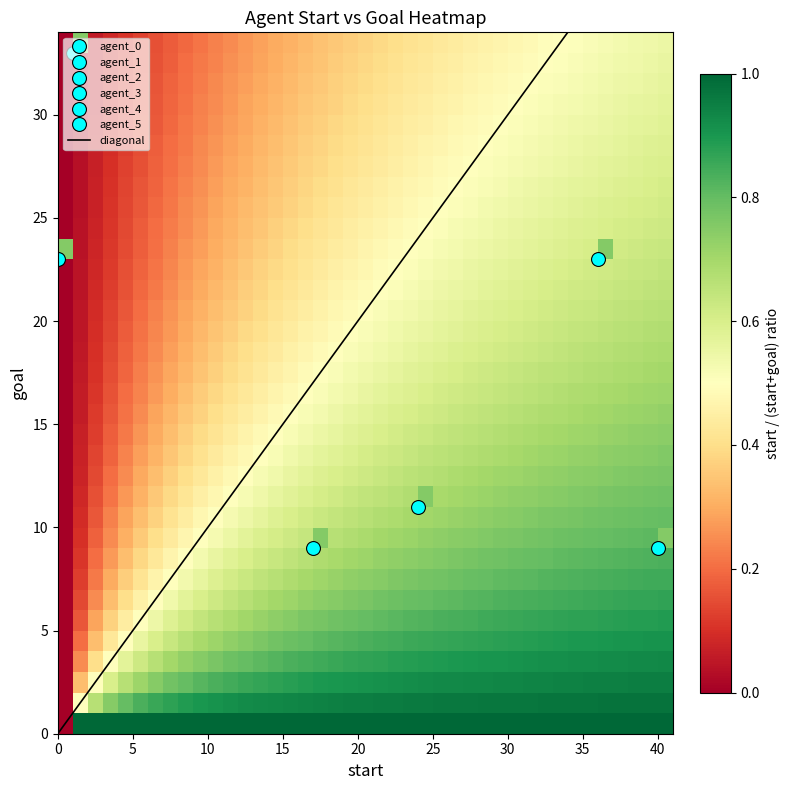

What is the difference between the maximum and minimum values in the 3 series?

32